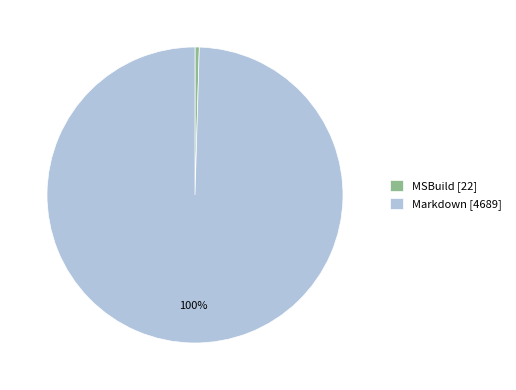

To the nearest percent, what is the combined percentage of Markdown [4689] and MSBuild [22]?

100%